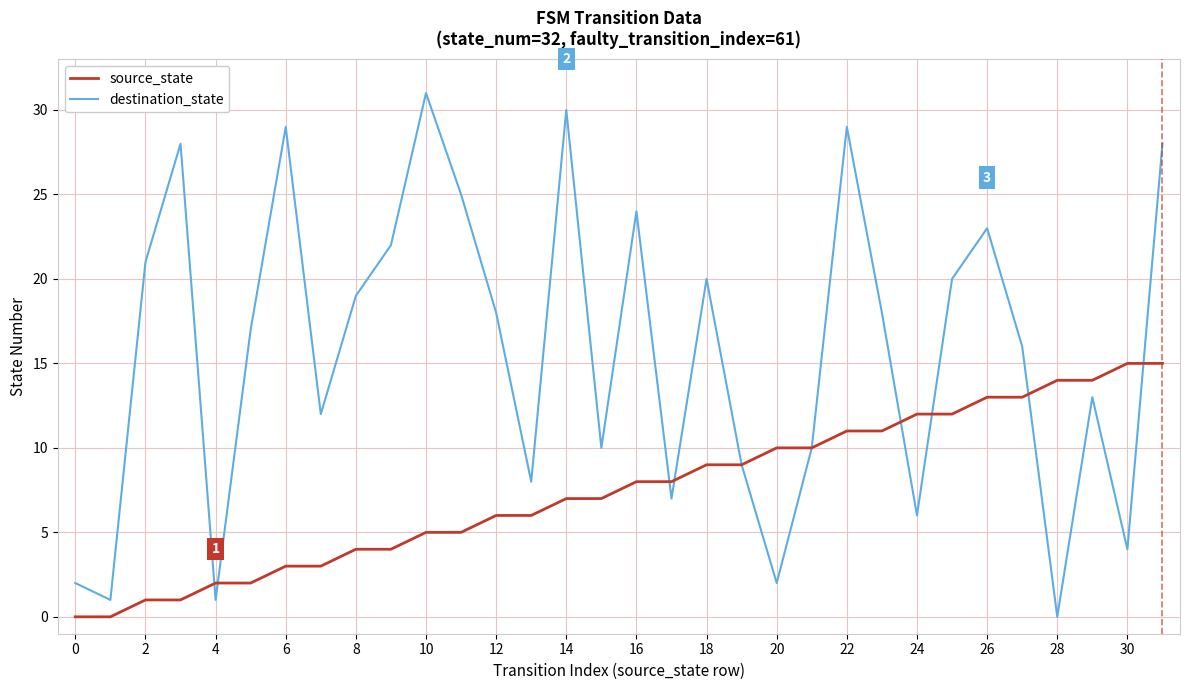

Reading left to right, what are all the values shown in this chart?

source_state: 0	0	1	1	2	2	3	3	4	4	5	5	6	6	7	7	8	8	9	9	10	10	11	11	12	12	13	13	14	14	15	15
destination_state: 2	1	21	28	1	17	29	12	19	22	31	25	18	8	30	10	24	7	20	9	2	10	29	18	6	20	23	16	0	13	4	28